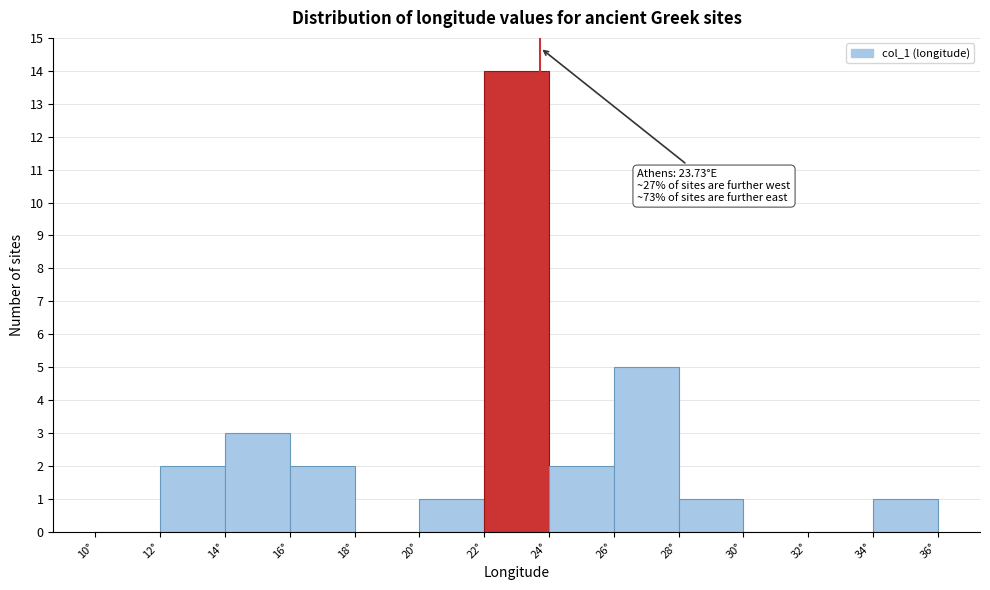

Which range on the x-axis has the tallest bar?

22 to 24